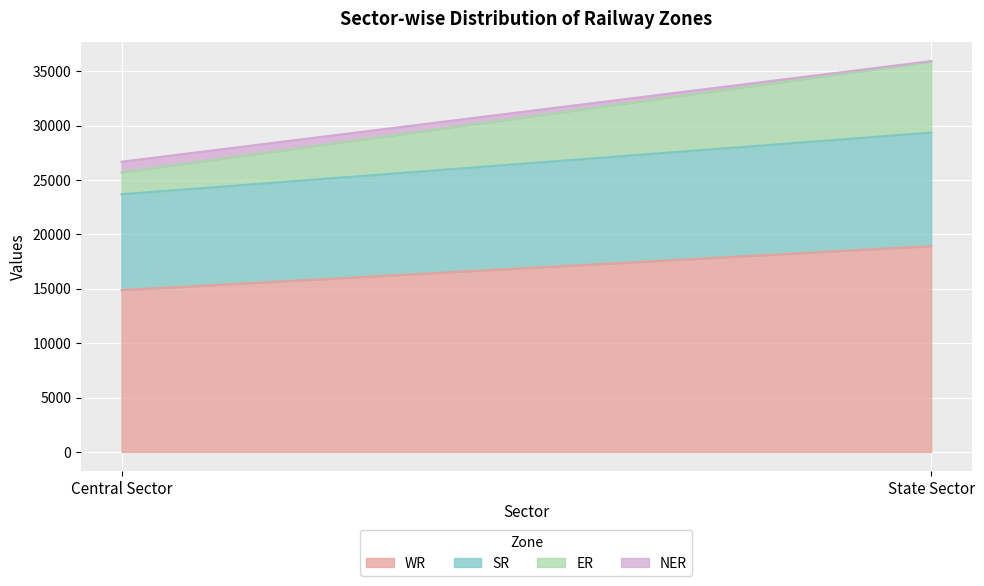

List the series in order of their overall mean, lowest first.

NER, ER, SR, WR